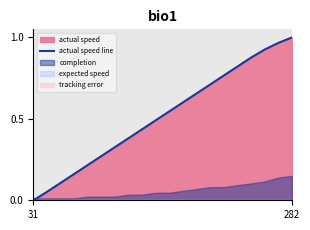

What is the difference between the second highest and minimum values?

1.0